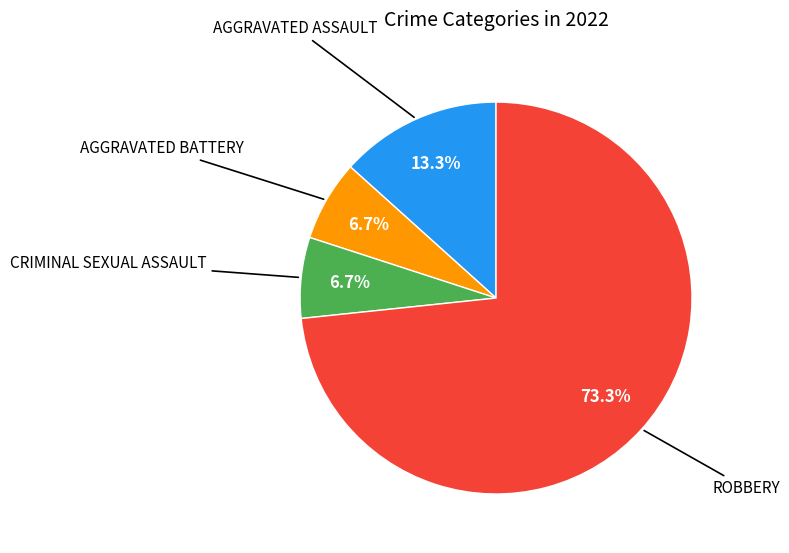

Rank the categories by value from lowest to highest.

Aggravated Battery, Criminal Sexual Assault, Aggravated Assault, Robbery